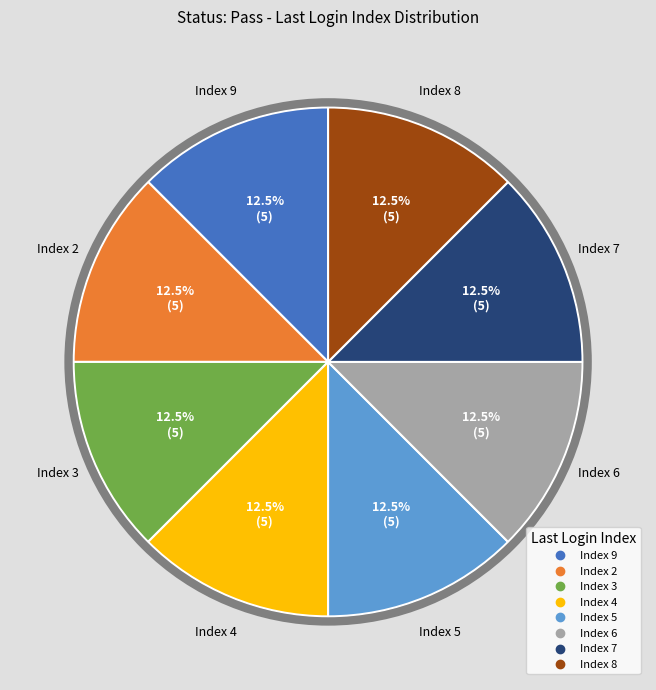

Is there any slice that represents more than half of the pie?

No